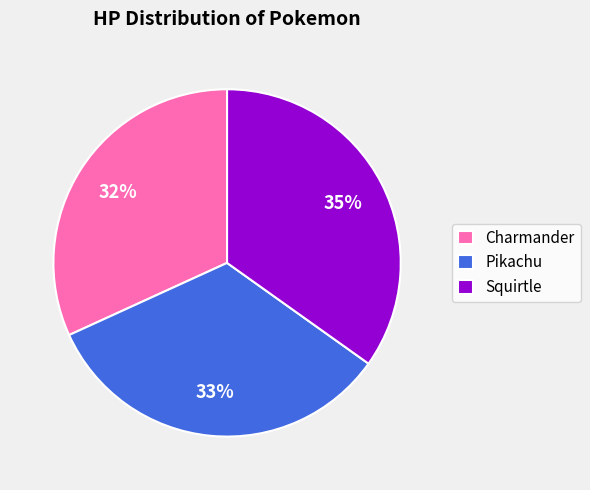

Does any single category account for the majority?

No